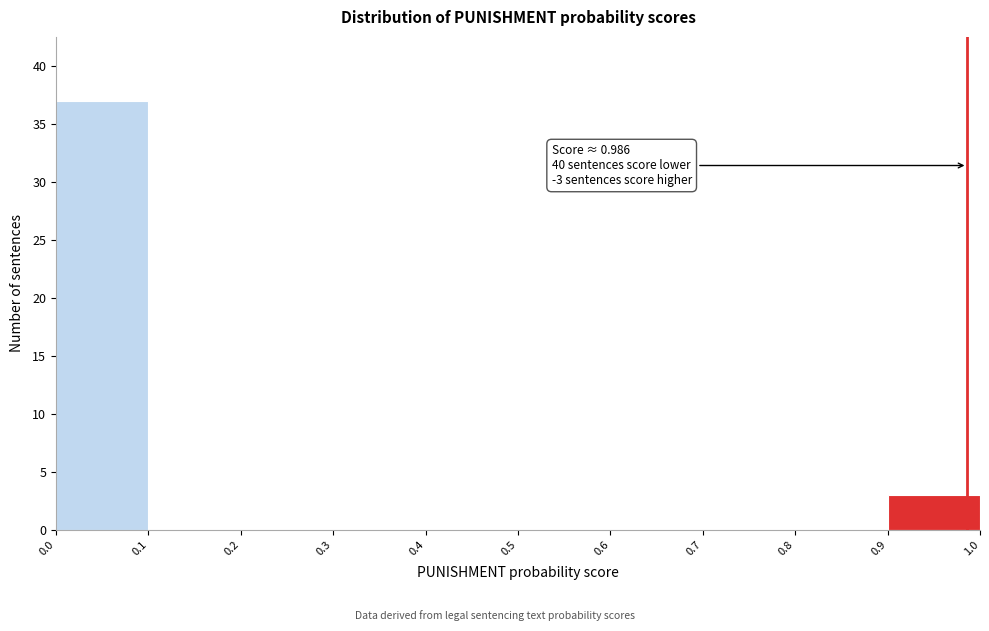

Over which range of the x-axis is the bar tallest?

0.0 to 0.1